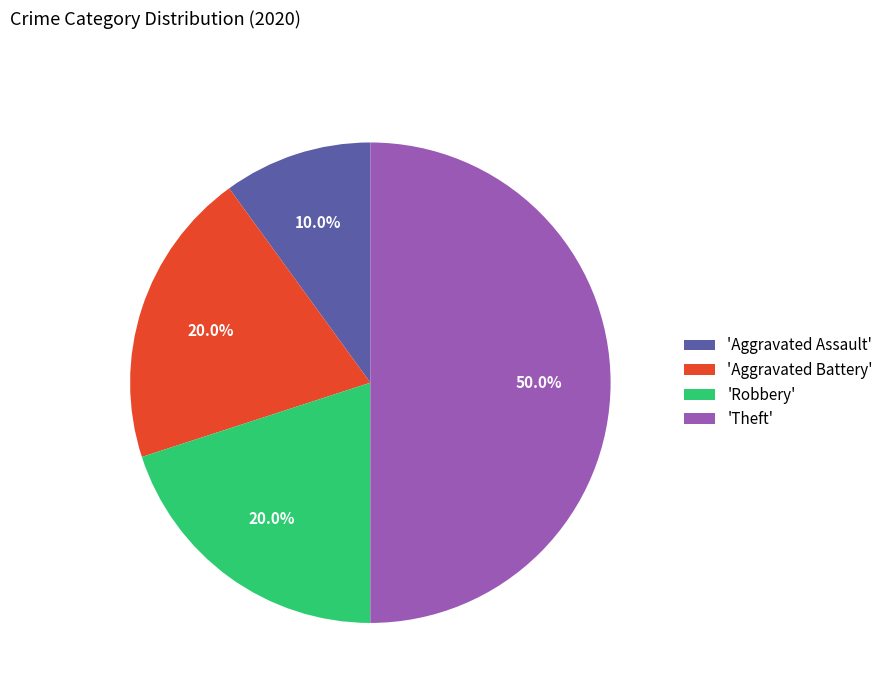

Between 'Robbery' and 'Theft', which is larger?

'Theft'